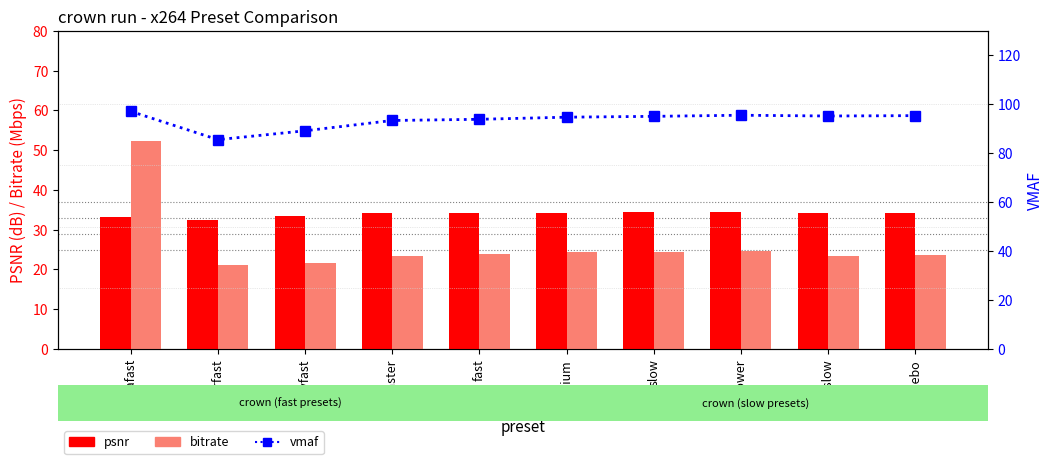

Between slower and medium, which is larger?

slower